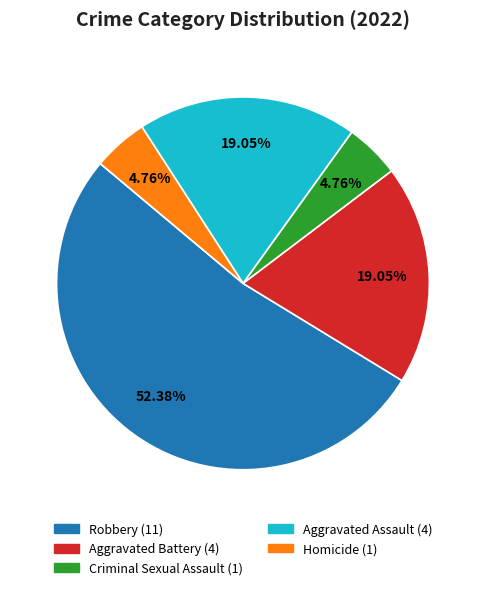

To the nearest percent, what is the average slice percentage?

20%